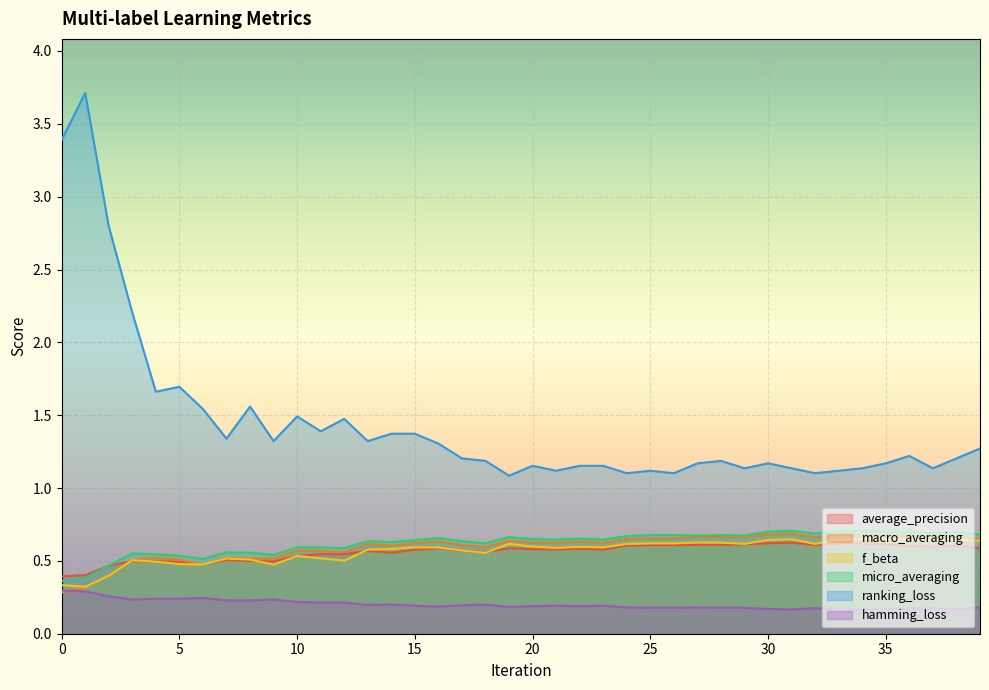

Which series has the widest spread of values?

ranking_loss